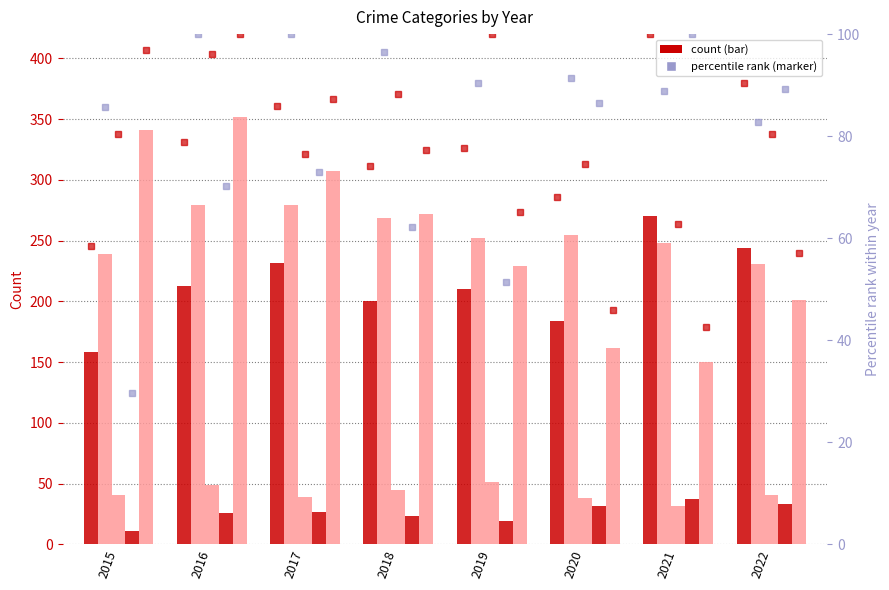

Between 2018 and 2021, which is larger?

2021